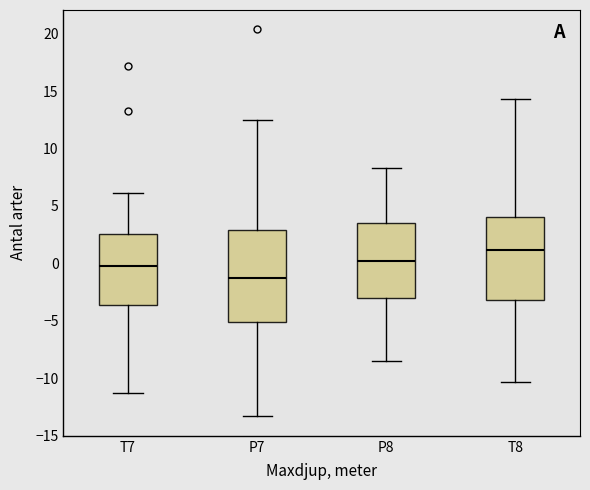

Reading left to right, transcribe this box plot: for each box, give where its median line is, the range the box spans, and where its two whiskers end, as read against the y-axis. The values are not printed on the chart, so give them approximately, as read against the axis.

T7: median 0.0, box -3.5 to 2.5, whiskers -11.5 to 6.0
P7: median -1.5, box -5.0 to 3.0, whiskers -13.5 to 12.5
P8: median 0.0, box -3.0 to 3.5, whiskers -8.5 to 8.5
T8: median 1.0, box -3.0 to 4.0, whiskers -10.5 to 14.5